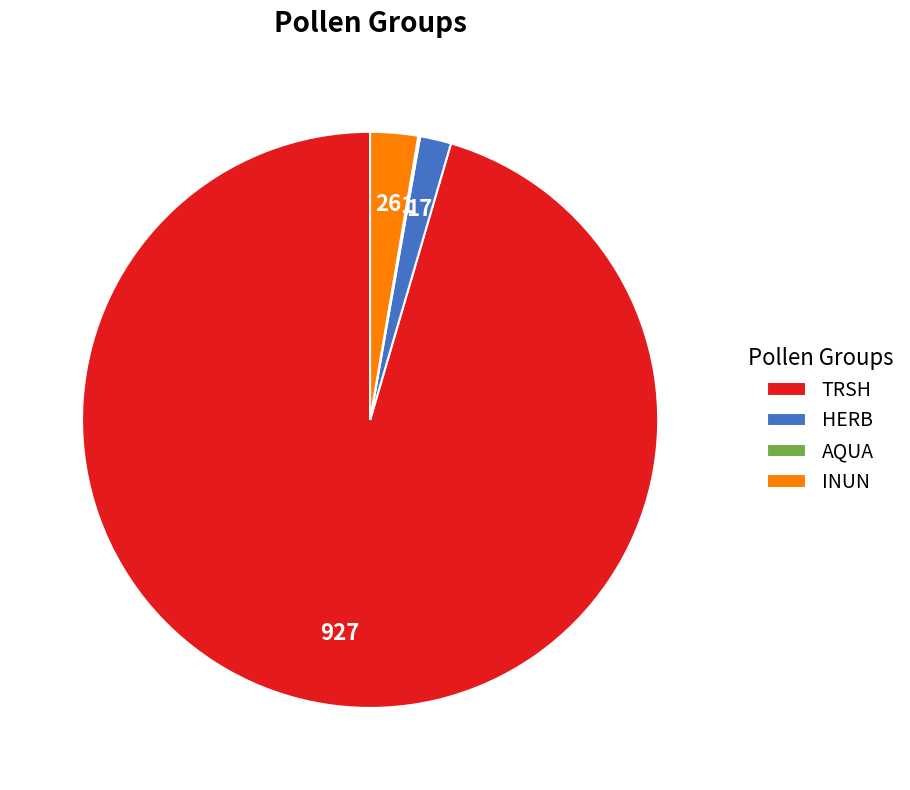

Which slice is the largest?

TRSH